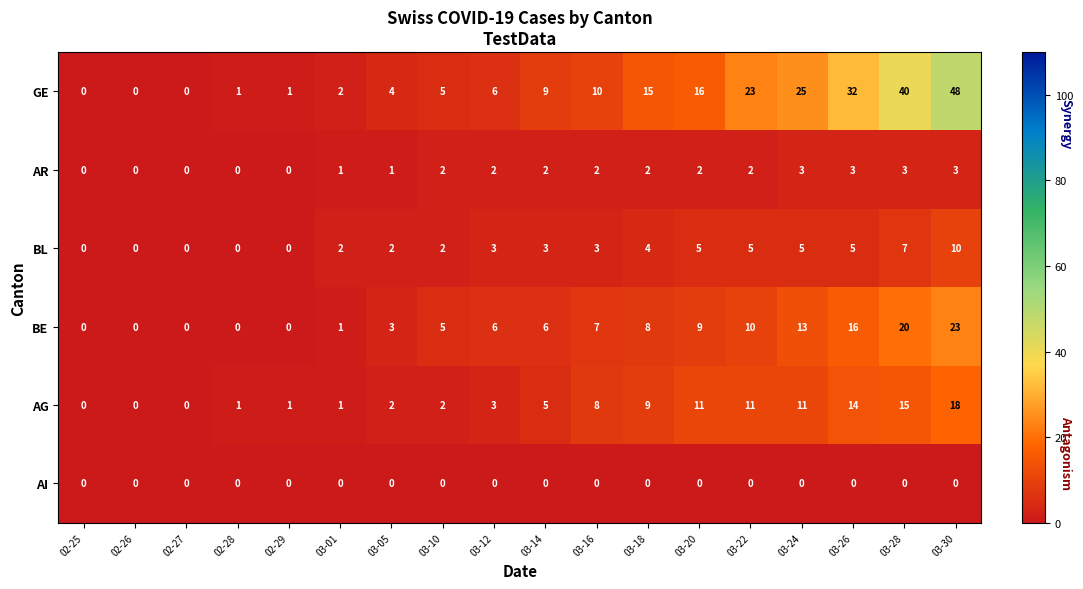

At which category is the sum across all series the highest?

03-30